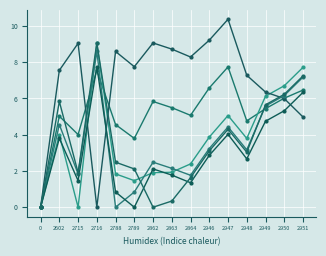

Does the chart have visible grid lines?

Yes